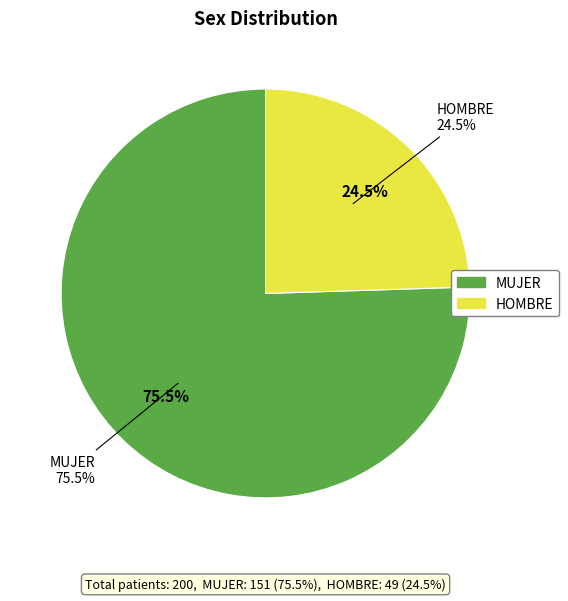

True or false: HOMBRE accounts for 24% of the total.

True